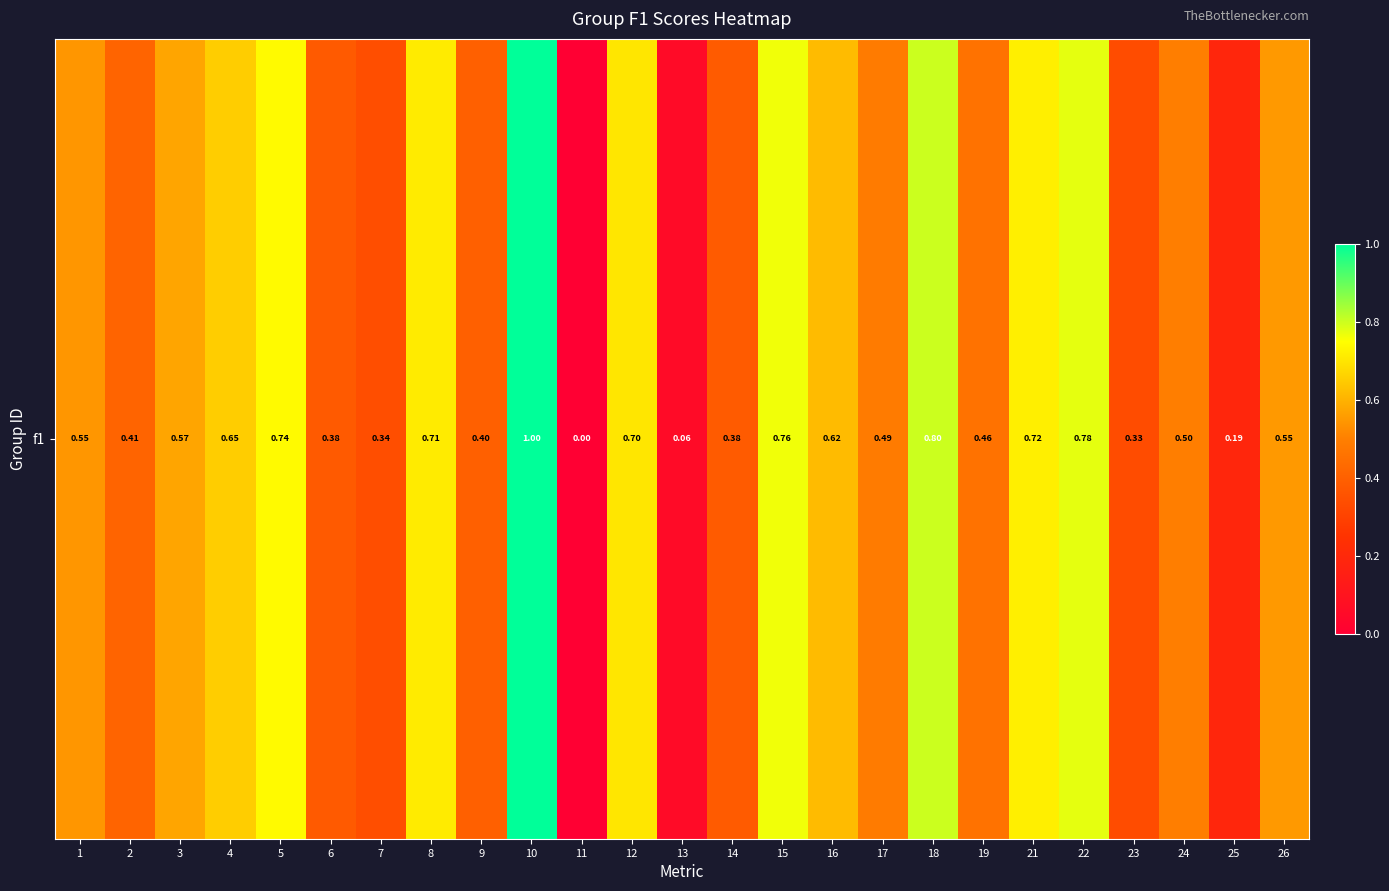

List the labels in order of value, smallest first.

11, 13, 25, 23, 7, 6, 14, 9, 2, 19, 17, 24, 1, 26, 3, 16, 4, 12, 8, 21, 5, 15, 22, 18, 10